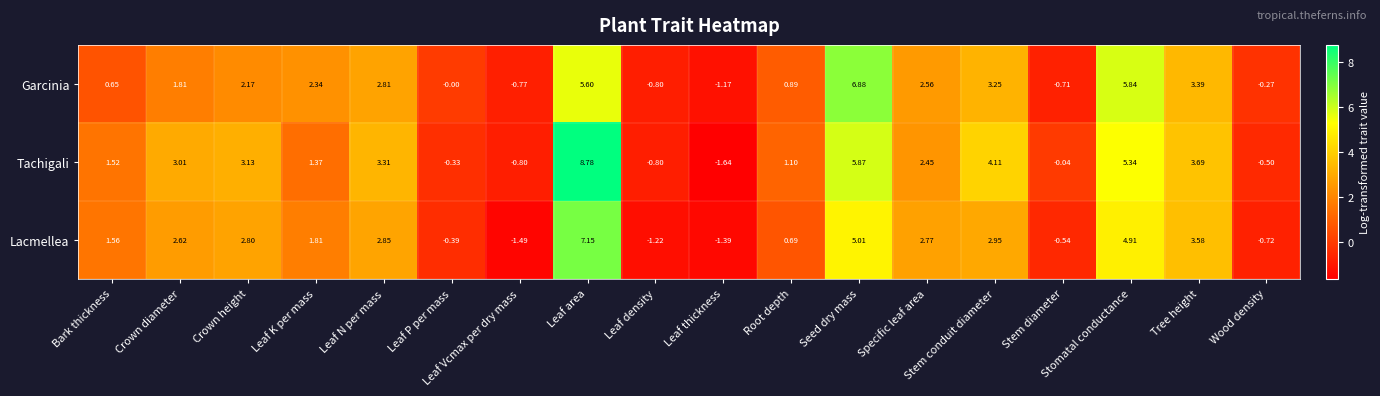

What is the difference between the highest and lowest values at Crown diameter?

1.2